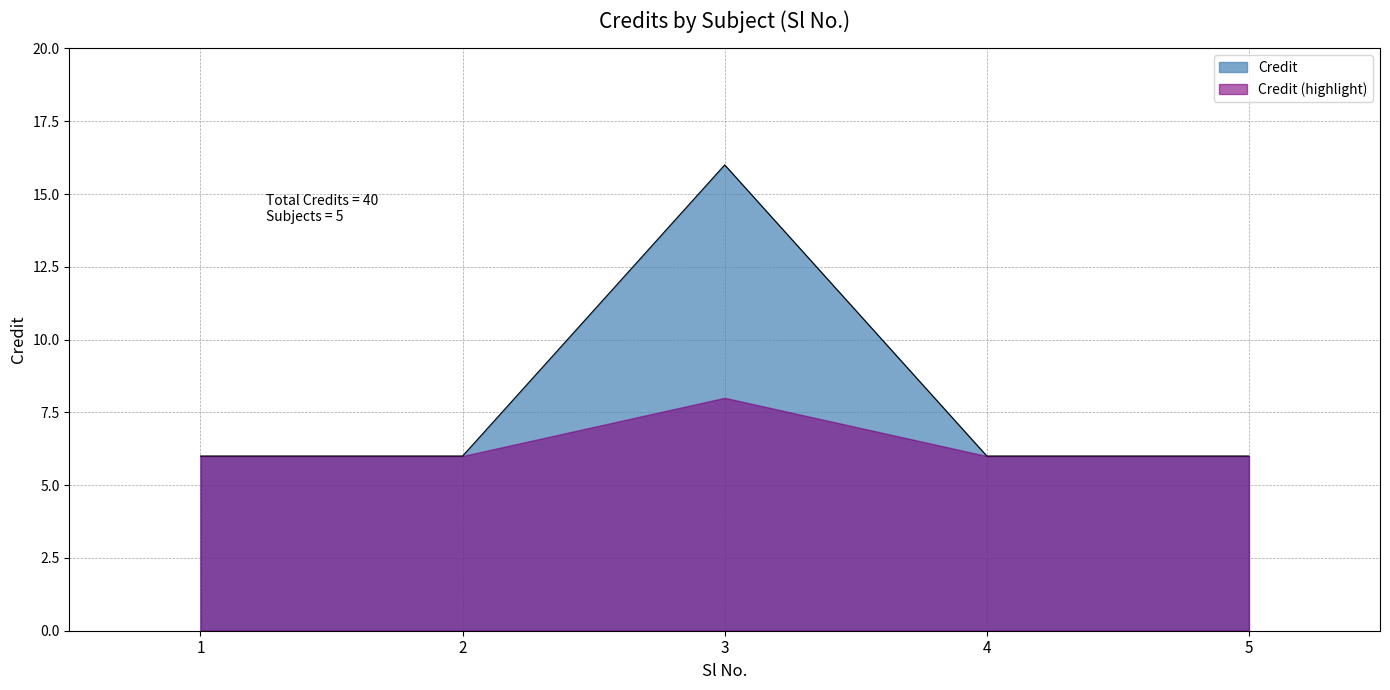

What is the difference between the maximum and minimum values?

10